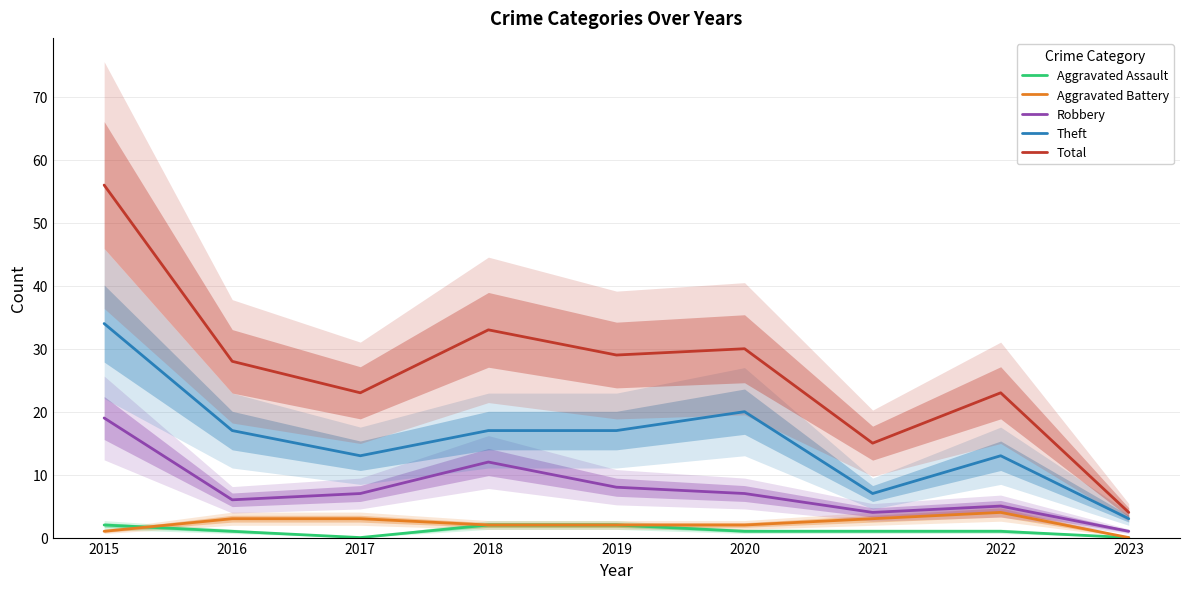

Which has a higher value, 2017 or 2022?

2022